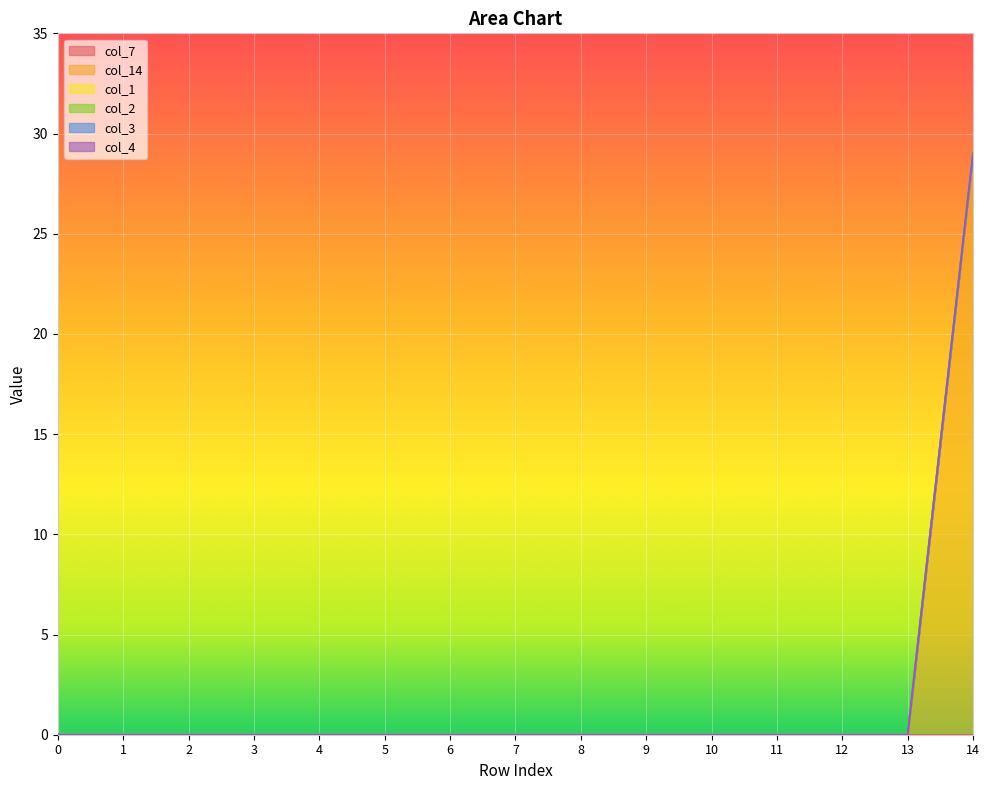

True or false: col_14 and col_4 cross at least once.

False